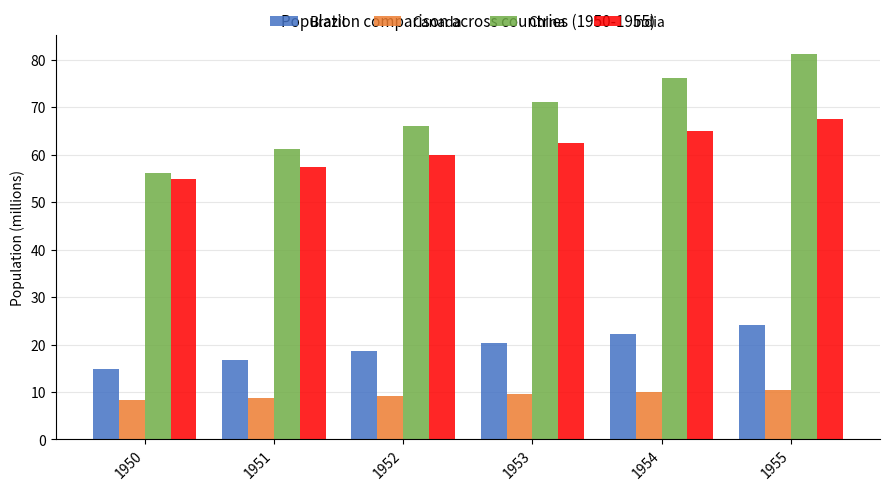

Count the number of data series in this chart.

4